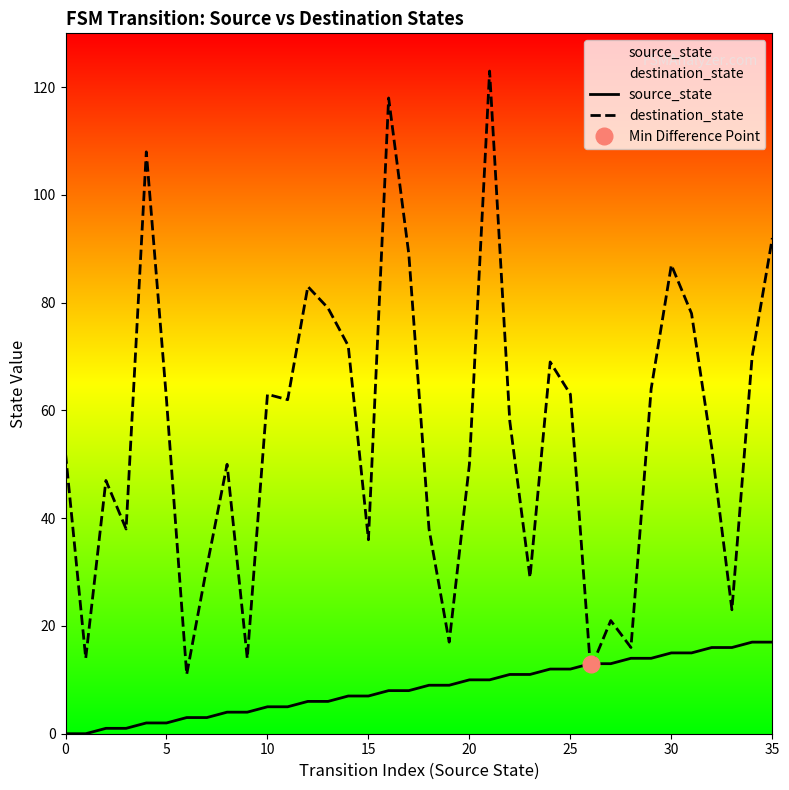

Reading left to right, extract all data points from this chart.

source_state: 0	0	1	1	2	2	3	3	4	4	5	5	6	6	7	7	8	8	9	9	10	10	11	11	12	12	13	13	14	14	15	15	16	16	17	17
destination_state: 52	14	47	38	108	62	11	31	50	14	63	62	83	79	72	36	118	89	38	17	50	123	58	29	69	63	12	21	16	64	87	78	53	23	70	92